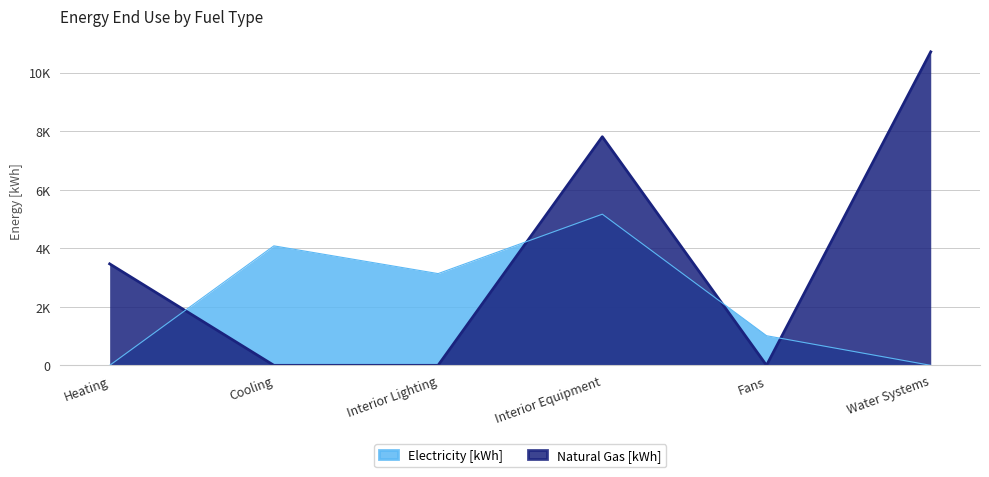

At which category is the sum across all series the highest?

Interior Equipment